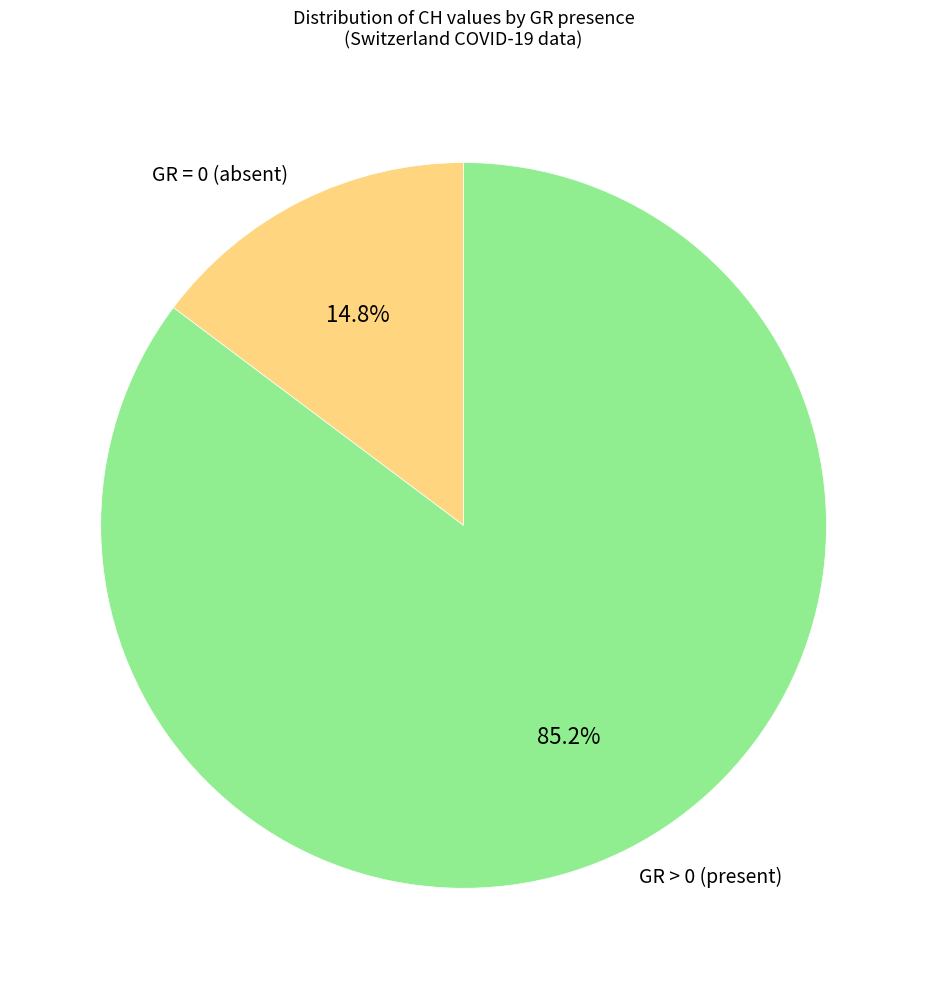

How many slices are in this pie chart?

2